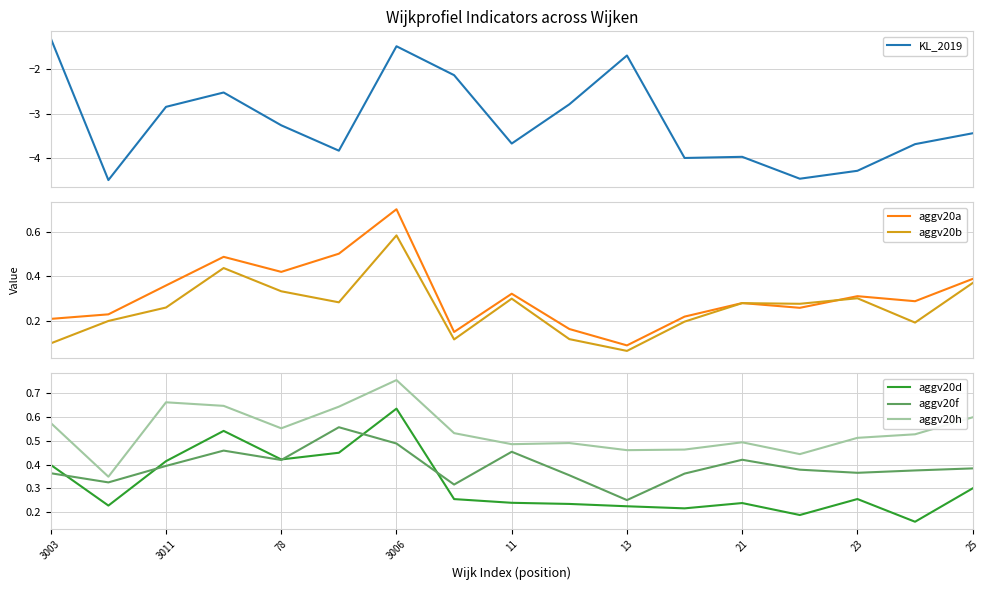

How many lines are shown in the chart?

6